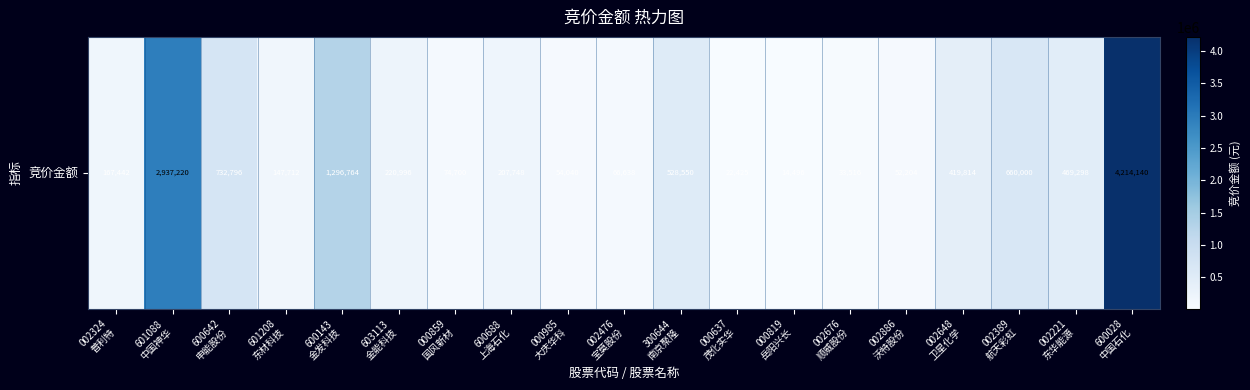

What is the difference between the second highest and minimum values?

2922724